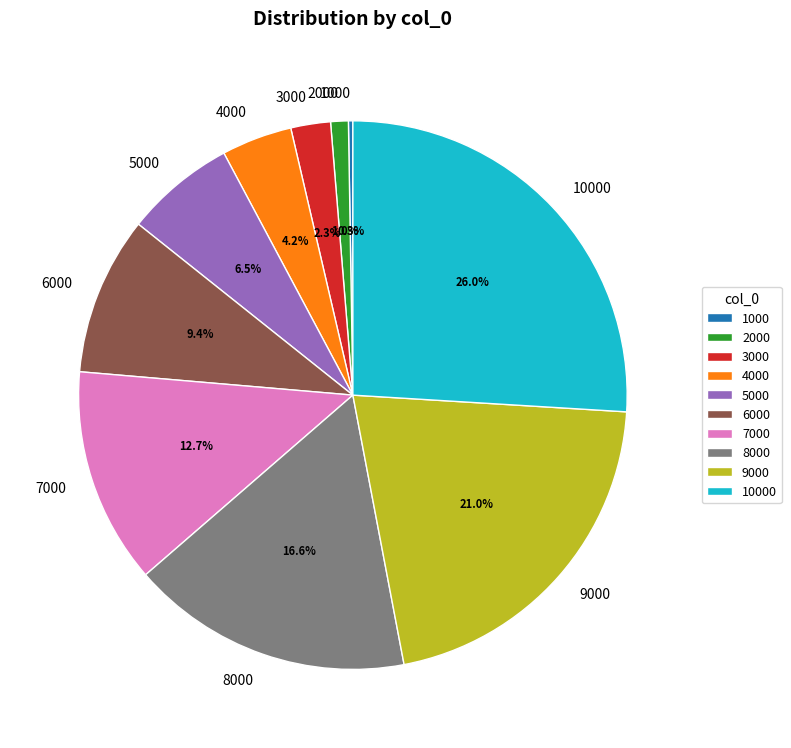

What portion of the pie excludes 8000?

83.4%